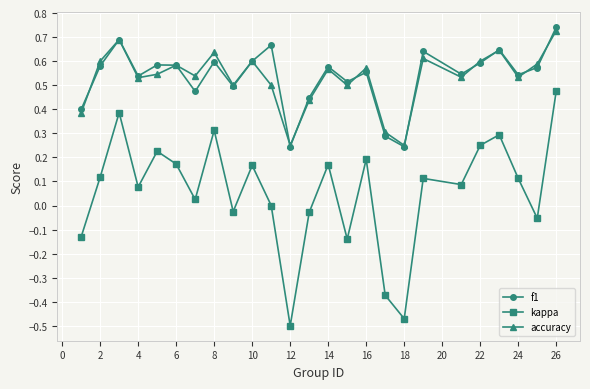

In accuracy, how many points are higher than both neighbors (excluding endpoints)?

8